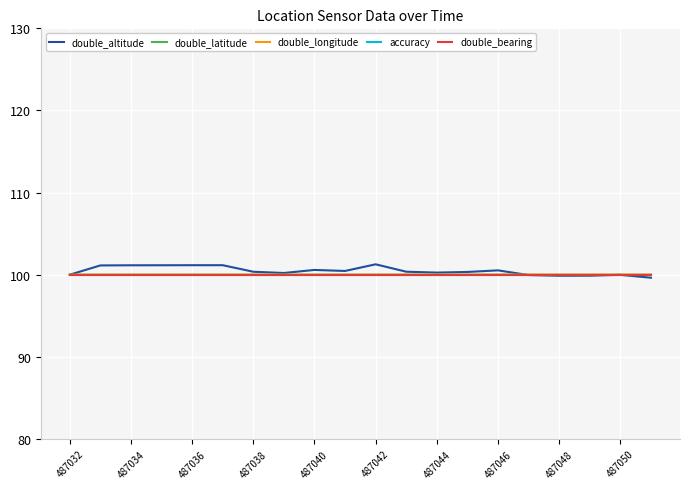

Is this an area chart (filled region under the line)?

No